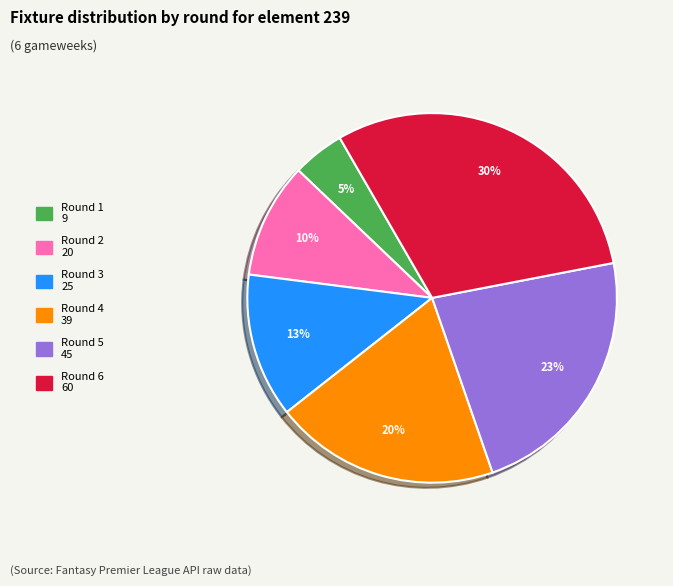

How many slices are in this pie chart?

6